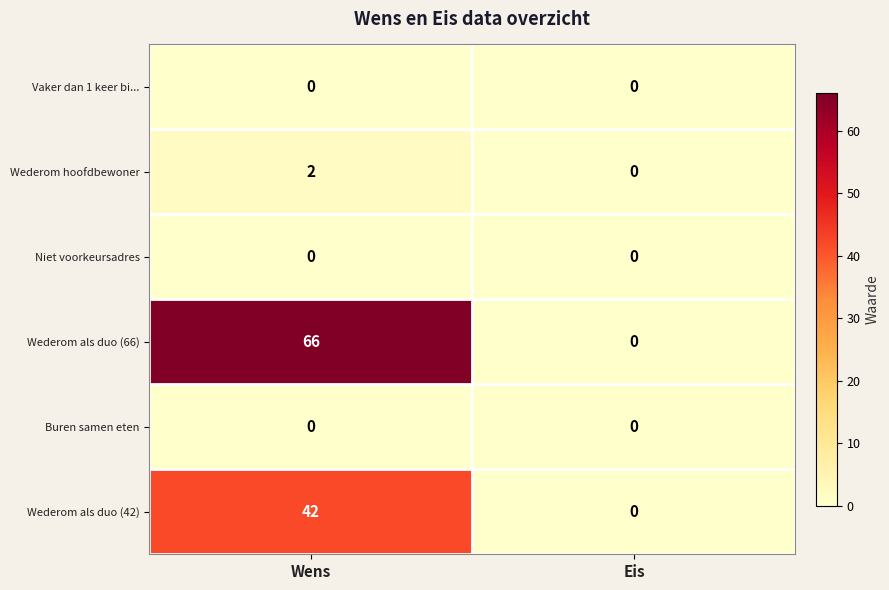

Which series has the largest range (max minus min)?

Wederom als duo (66)